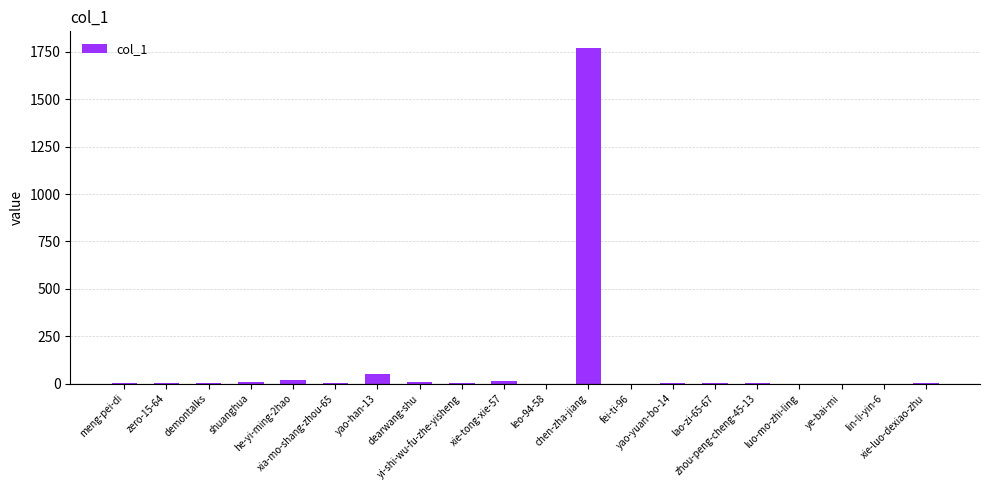

At which label is the value closest to 885?

yao-han-13